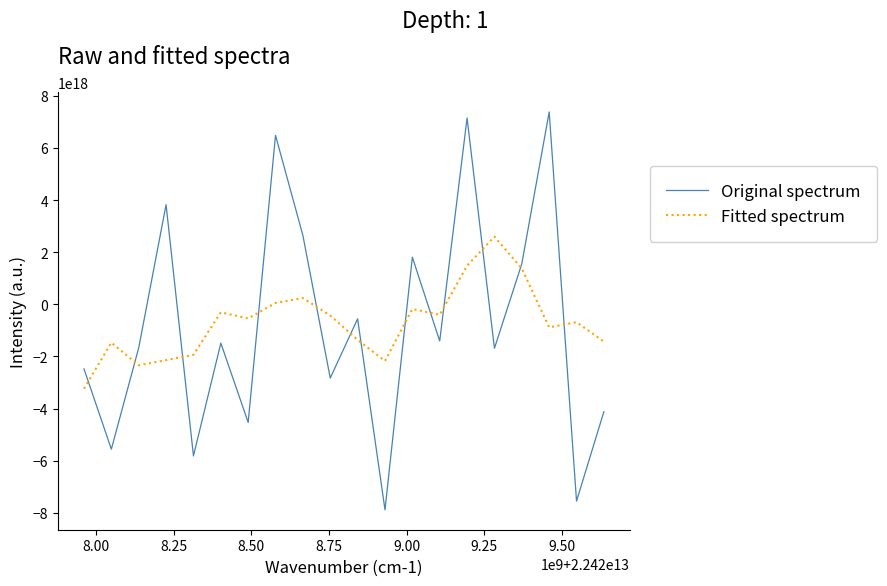

True or false: Original spectrum and Fitted spectrum intersect in this chart.

True